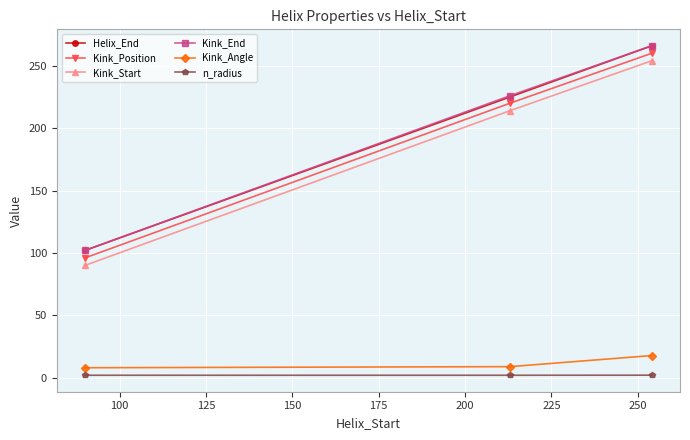

What is the value of the Kink_Angle point at the 3rd from the left?

17.7